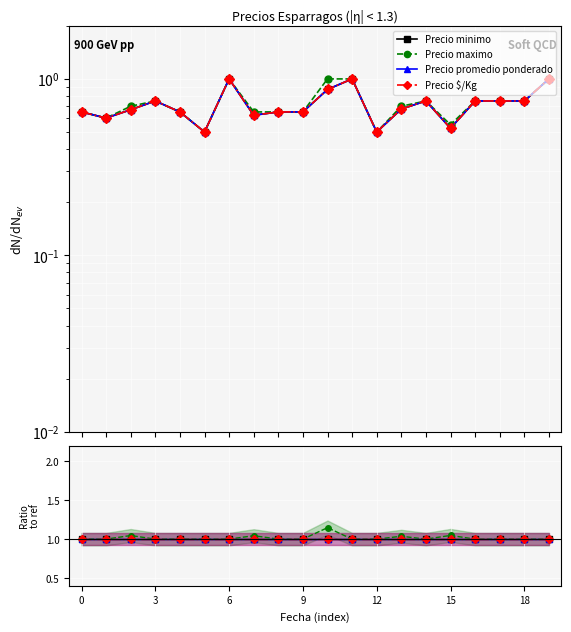

The value of Precio maximo at 17 is 1.7. True or false?

False